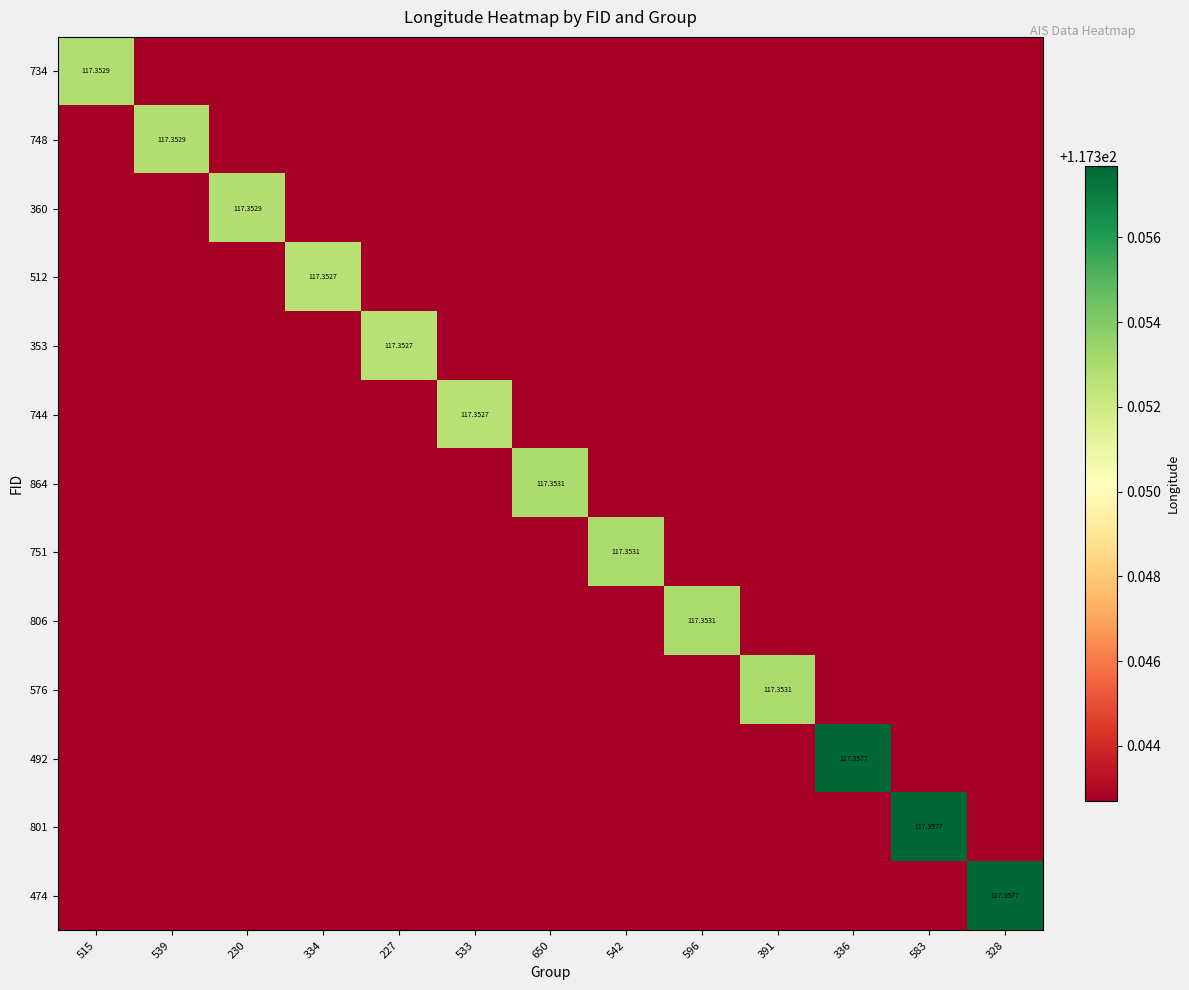

List the series in order of their peak value, lowest first.

512, 353, 744, 734, 748, 360, 864, 751, 806, 576, 492, 801, 474